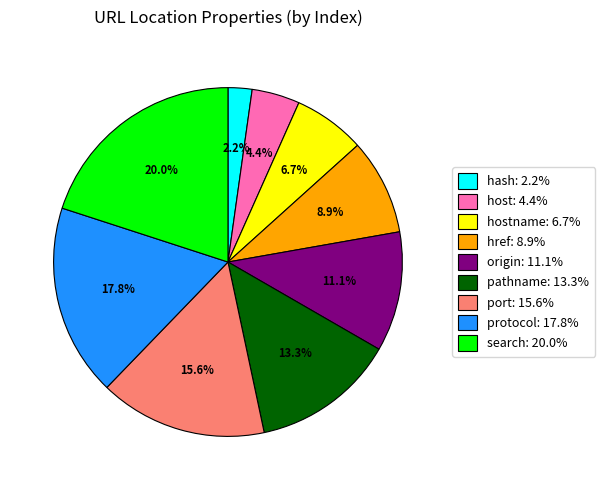

What is the ratio of the value at pathname: 13.3% to the value at hash: 2.2%?

6.0